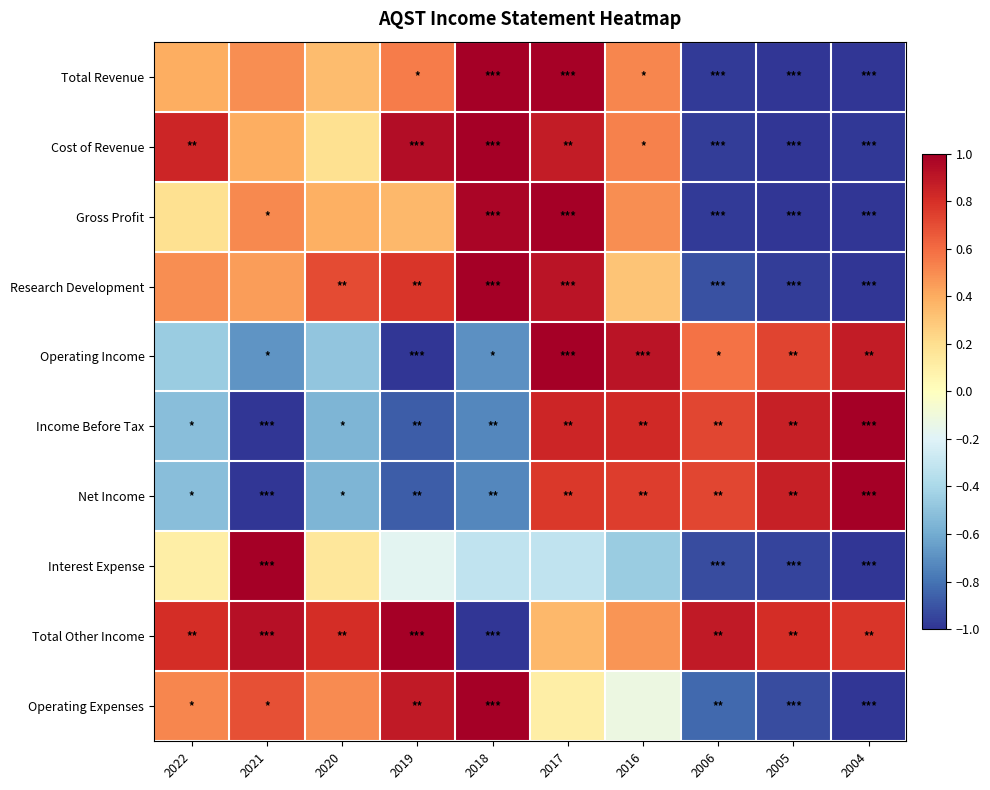

Between 2017 and 2020, which is larger?

2017